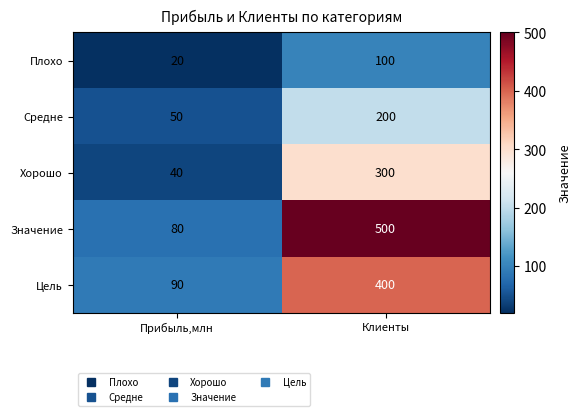

At how many categories does at least one series exceed 420?

1